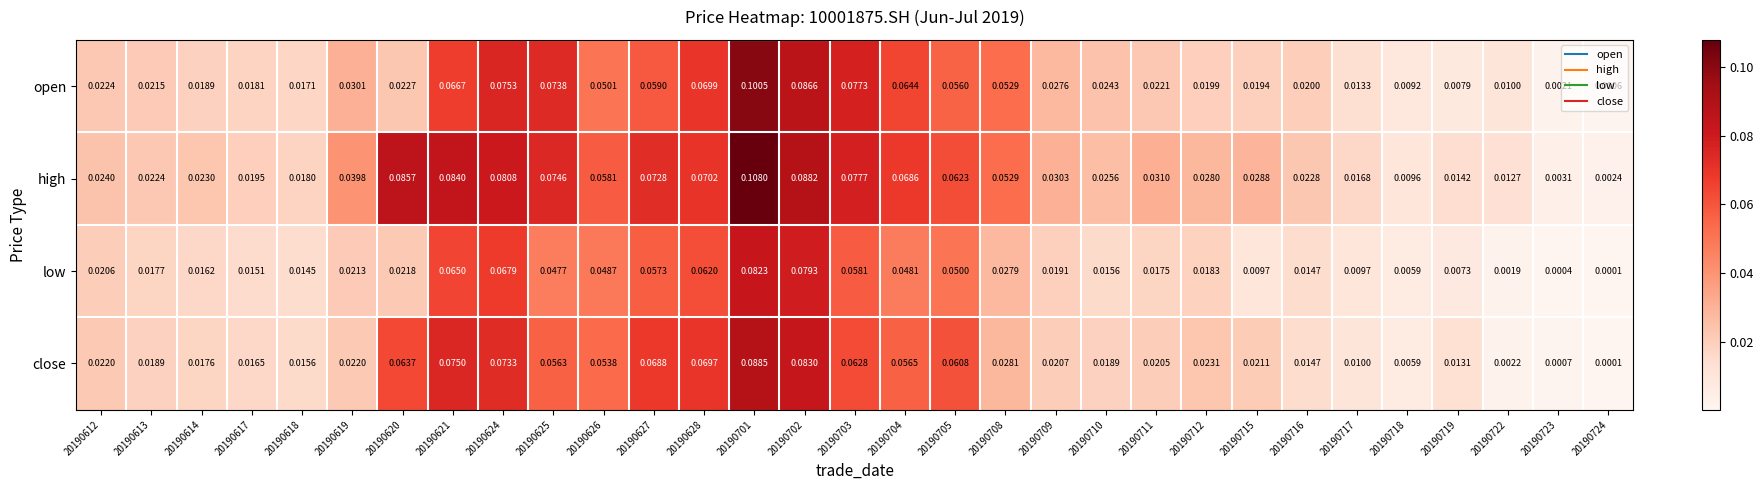

At 20190719, list the series in order from largest to smallest.

high, close, open, low